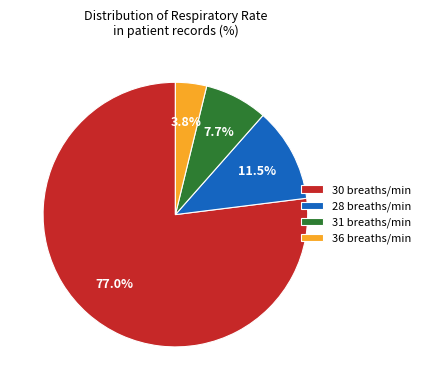

Approximately how many times larger is the value at 36 compared to 28?

0.3